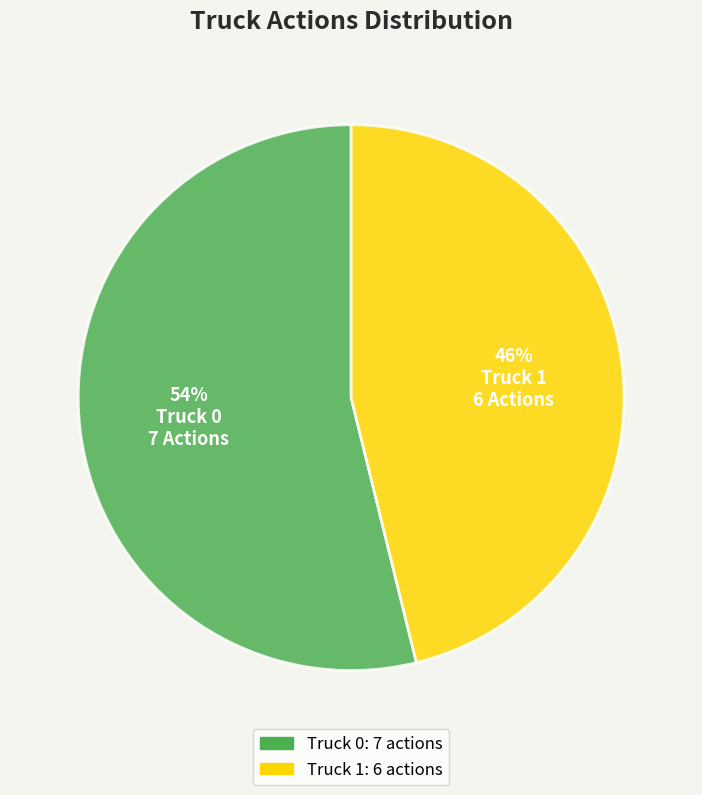

To the nearest percent, what is the combined percentage of Truck 0 and Truck 1?

100%